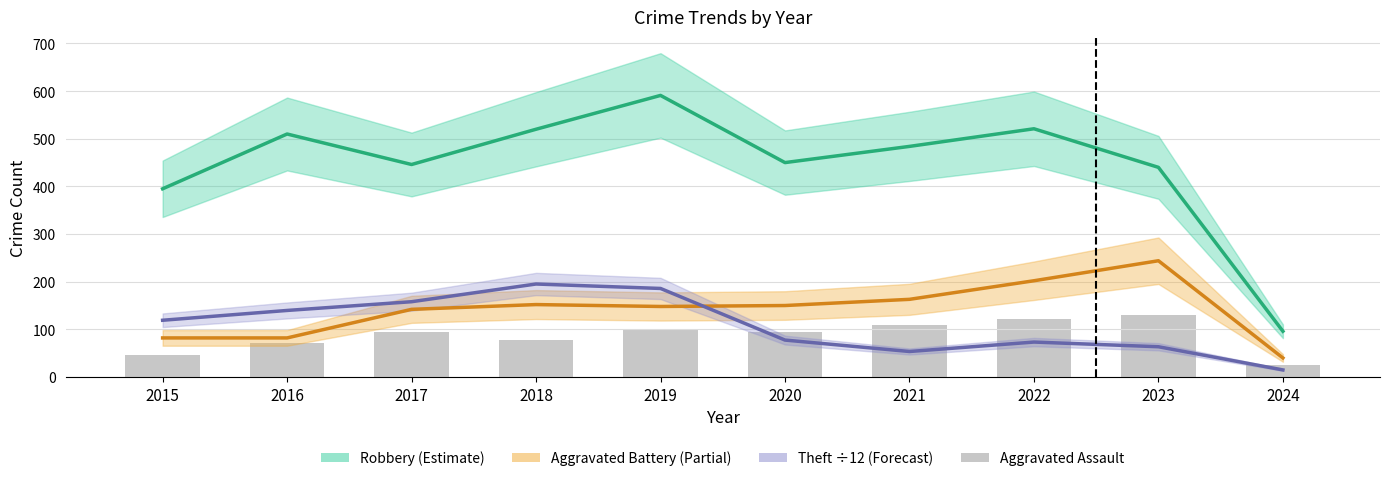

What is the difference between the highest and lowest values at 2017?

351.0